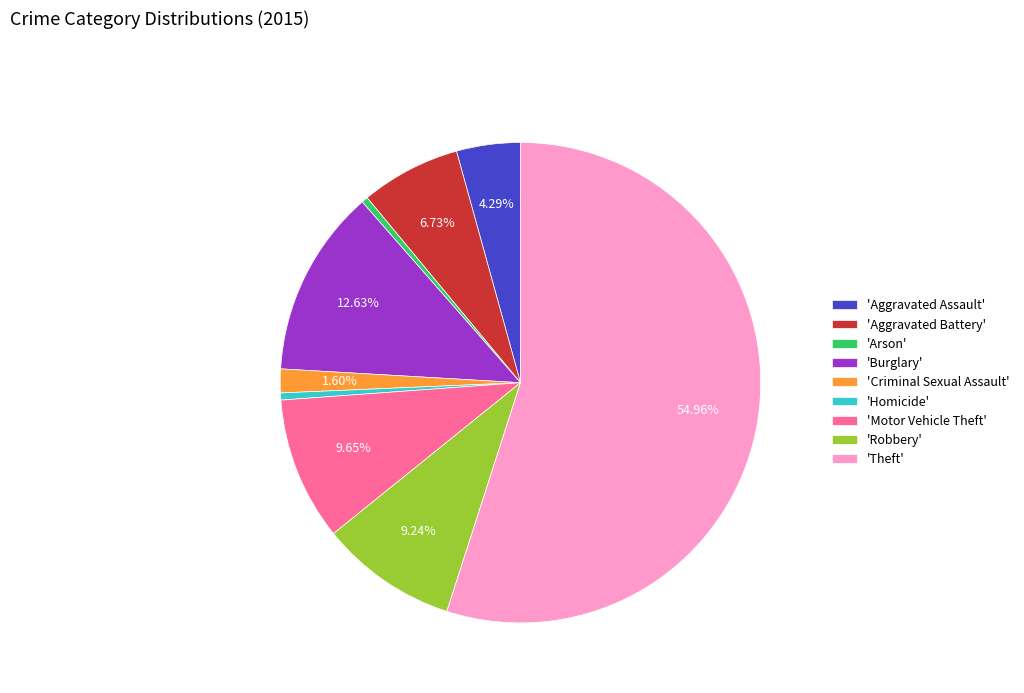

To the nearest percent, what is the difference between the largest and smallest slice percentages?

55%